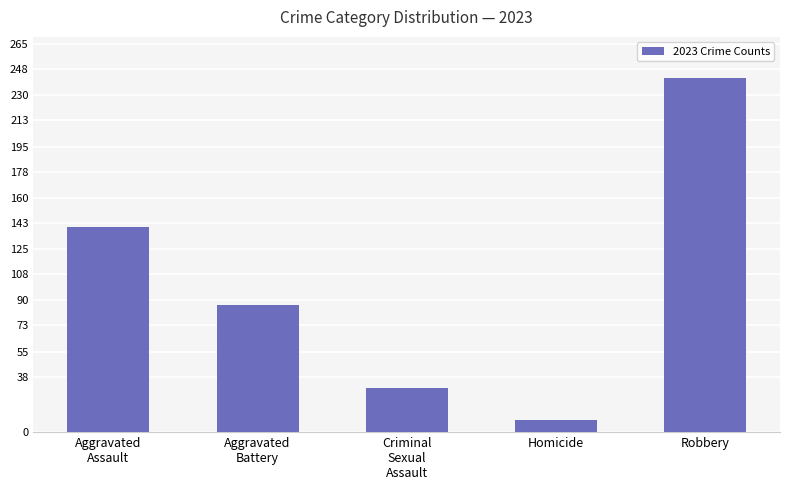

What is the average value?

101